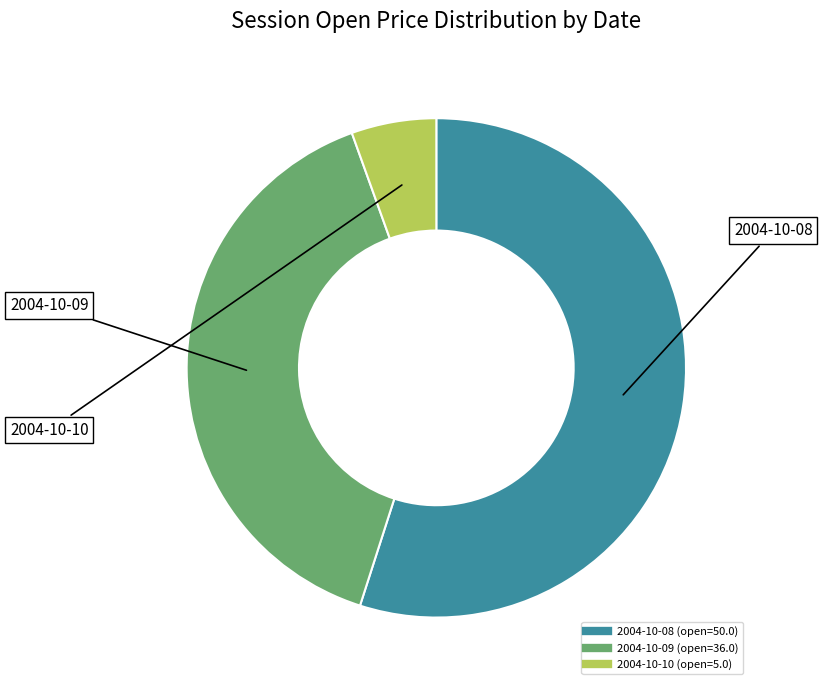

Does any single category account for the majority?

Yes